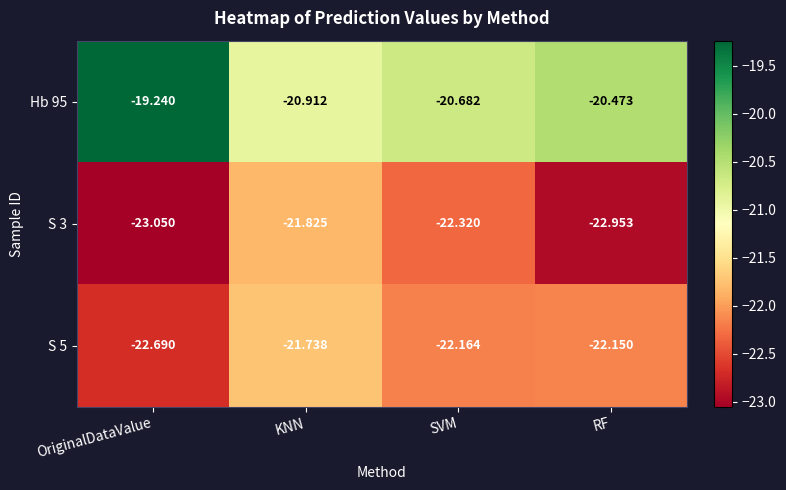

At which category does the chart reach its peak across all series?

OriginalDataValue